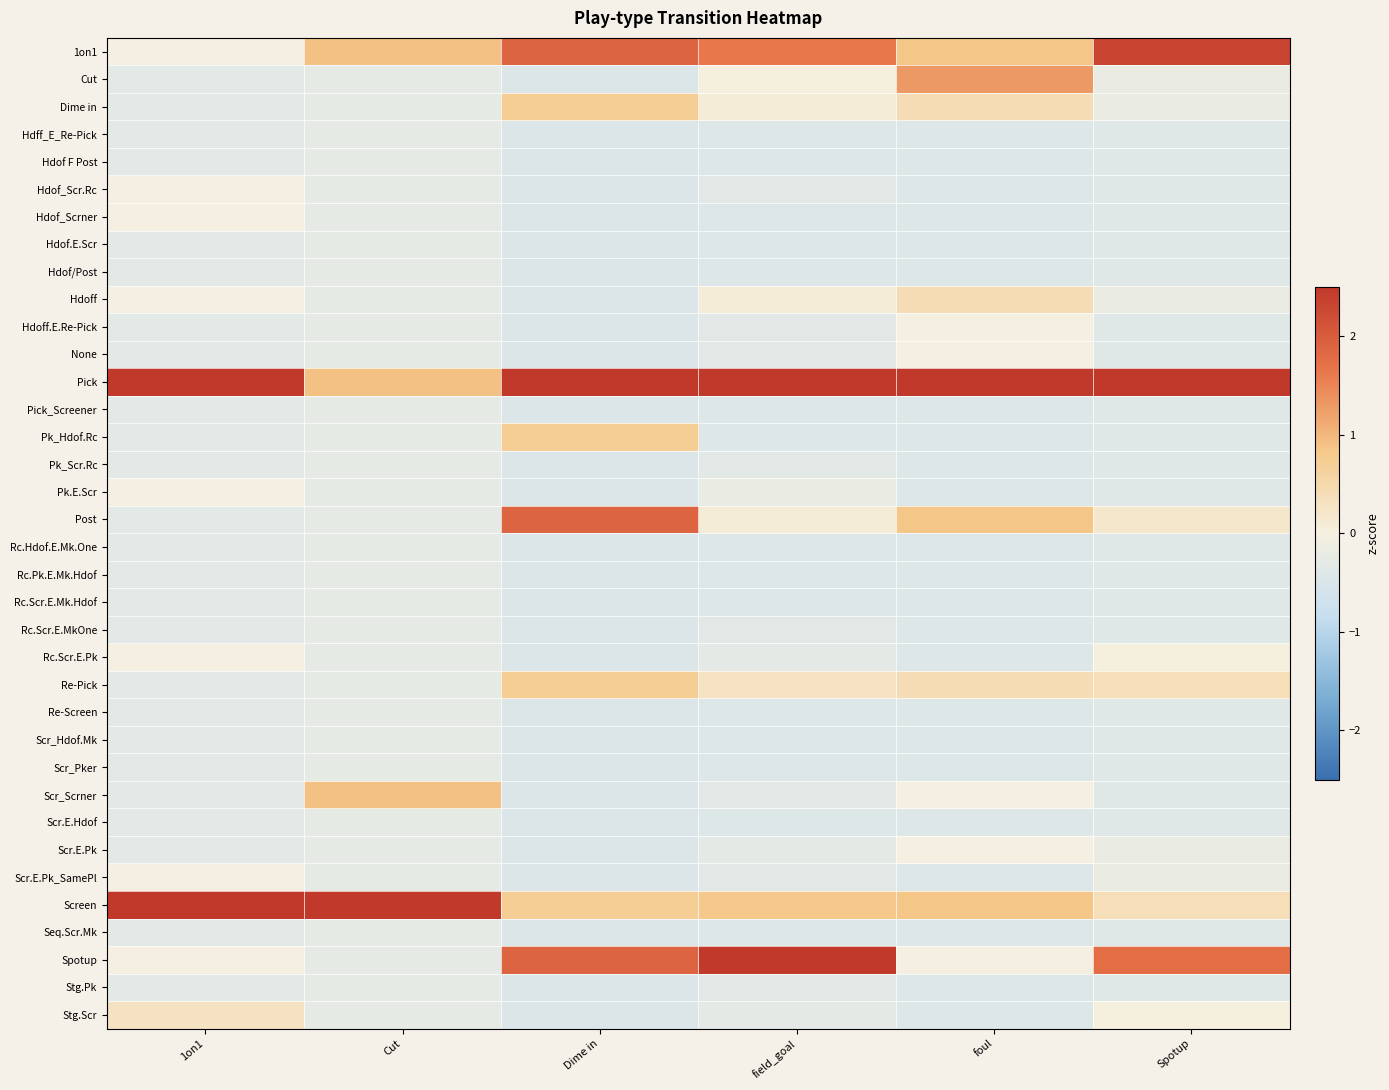

At Dime in, list the series in order from largest to smallest.

Pick, 1on1, Post, Spotup, Dime in, Pk_Hdof.Rc, Re-Pick, Screen, Cut, Hdff_E_Re-Pick, Hdof F Post, Hdof_Scr.Rc, Hdof_Scrner, Hdof.E.Scr, Hdof/Post, Hdoff, Hdoff.E.Re-Pick, None, Pick_Screener, Pk_Scr.Rc, Pk.E.Scr, Rc.Hdof.E.Mk.One, Rc.Pk.E.Mk.Hdof, Rc.Scr.E.Mk.Hdof, Rc.Scr.E.MkOne, Rc.Scr.E.Pk, Re-Screen, Scr_Hdof.Mk, Scr_Pker, Scr_Scrner, Scr.E.Hdof, Scr.E.Pk, Scr.E.Pk_SamePl, Seq.Scr.Mk, Stg.Pk, Stg.Scr